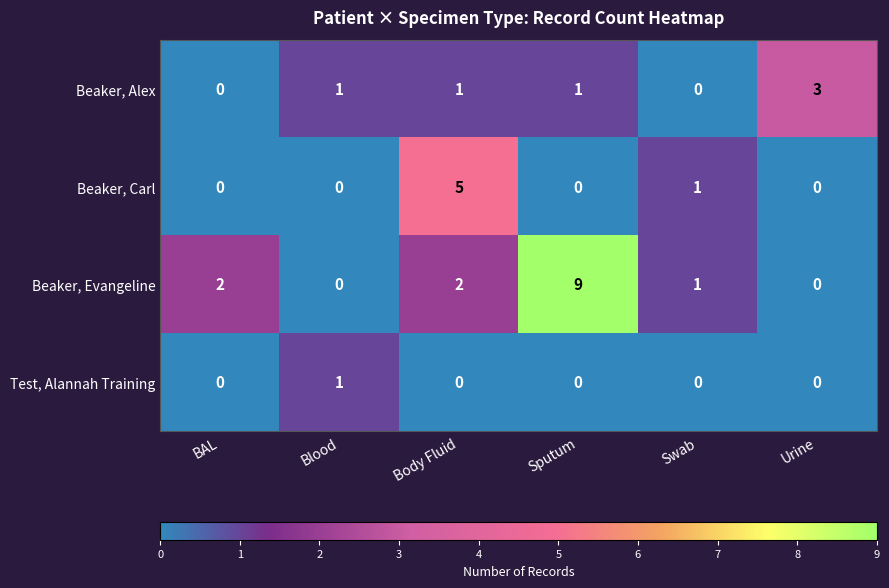

Is it true that Test, Alannah Training equals 1 at Sputum?

False